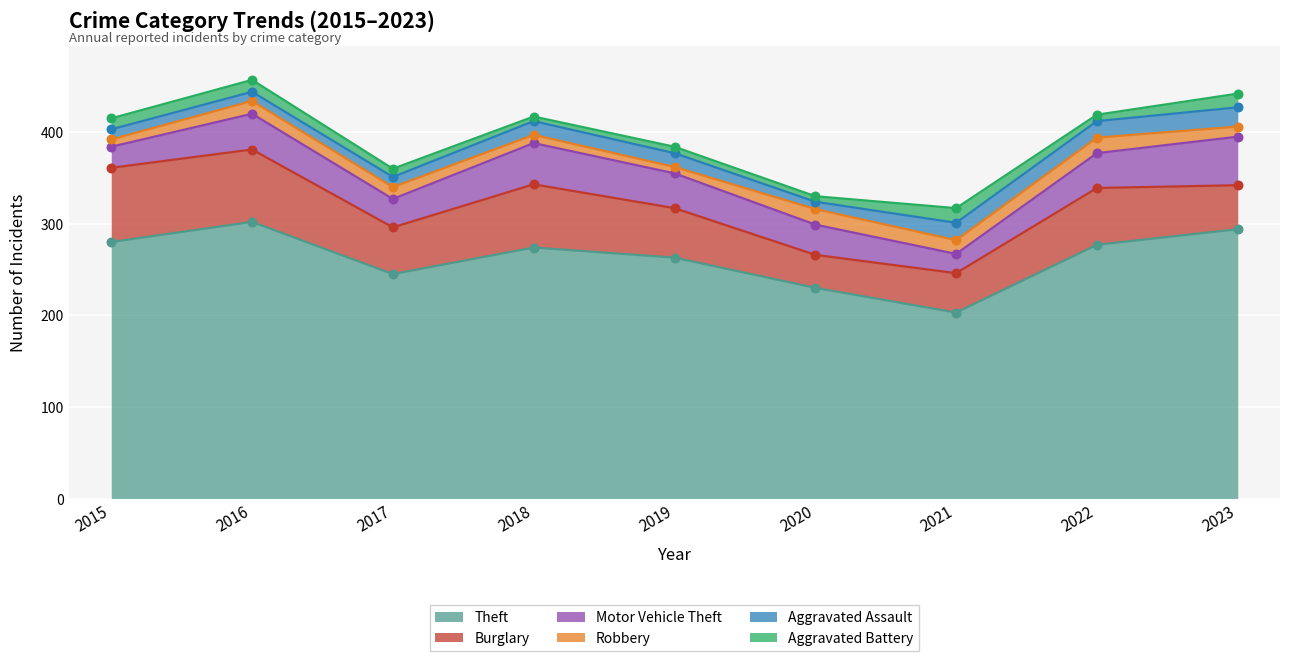

Is the value of Burglary at 2021 greater than the value of Robbery at 2022?

Yes